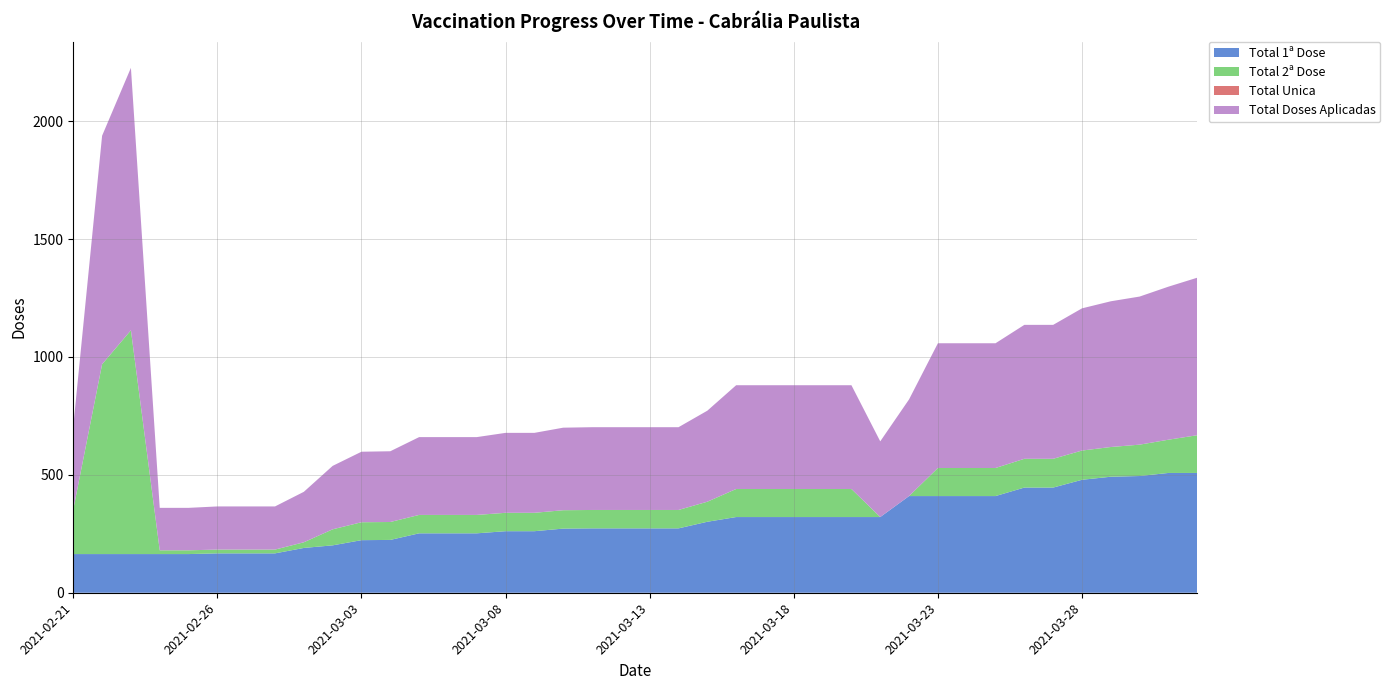

Reading left to right, what are all the values shown in this chart?

Total 1ª Dose: 164	164	164	164	164	167	167	167	190	201	223	224	252	252	252	261	261	272	273	273	273	273	301	321	321	321	321	321	321	410	410	410	410	446	446	479	492	495	508	508
Total 2ª Dose: 189	805	949	16	16	16	16	16	24	68	76	76	78	78	78	78	78	78	78	78	78	78	85	119	119	119	119	119	0	0	119	119	119	122	122	124	126	133	141	160
Total Unica: 0	0	0	0	0	0	0	0	0	0	0	0	0	0	0	0	0	0	0	0	0	0	0	0	0	0	0	0	0	0	0	0	0	0	0	0	0	0	0	0
Total Doses Aplicadas: 353	969	1113	180	180	183	183	183	214	269	299	300	330	330	330	339	339	350	351	351	351	351	386	440	440	440	440	440	321	410	529	529	529	568	568	603	618	628	649	668